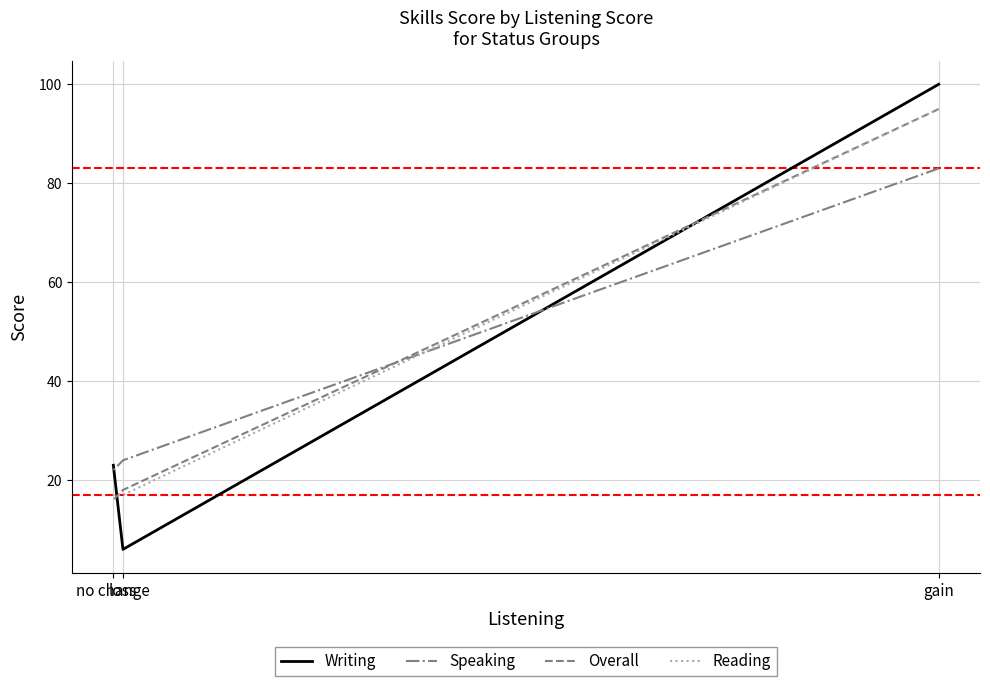

Where is Reading nearest to the value 56?

gain